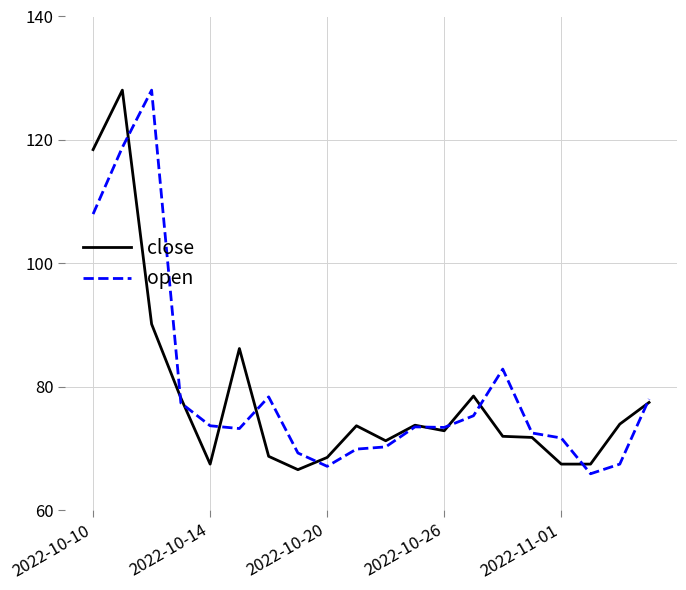

What is the smallest value displayed?

65.9